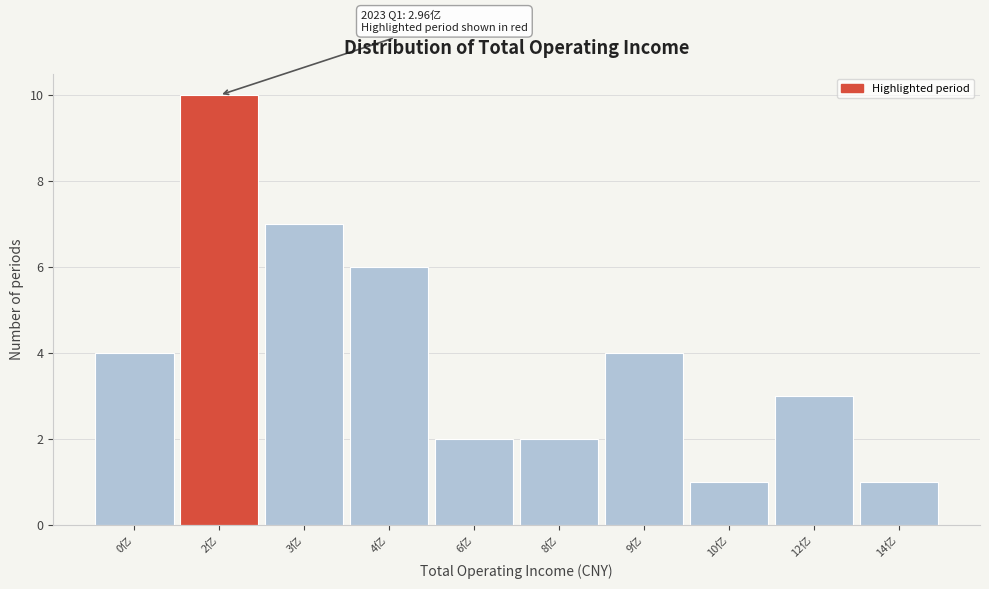

Reading right to left, list all the values displayed in this chart.

14亿=1	12亿=3	10亿=1	9亿=4	8亿=2	6亿=2	4亿=6	3亿=7	2亿=10	0亿=4